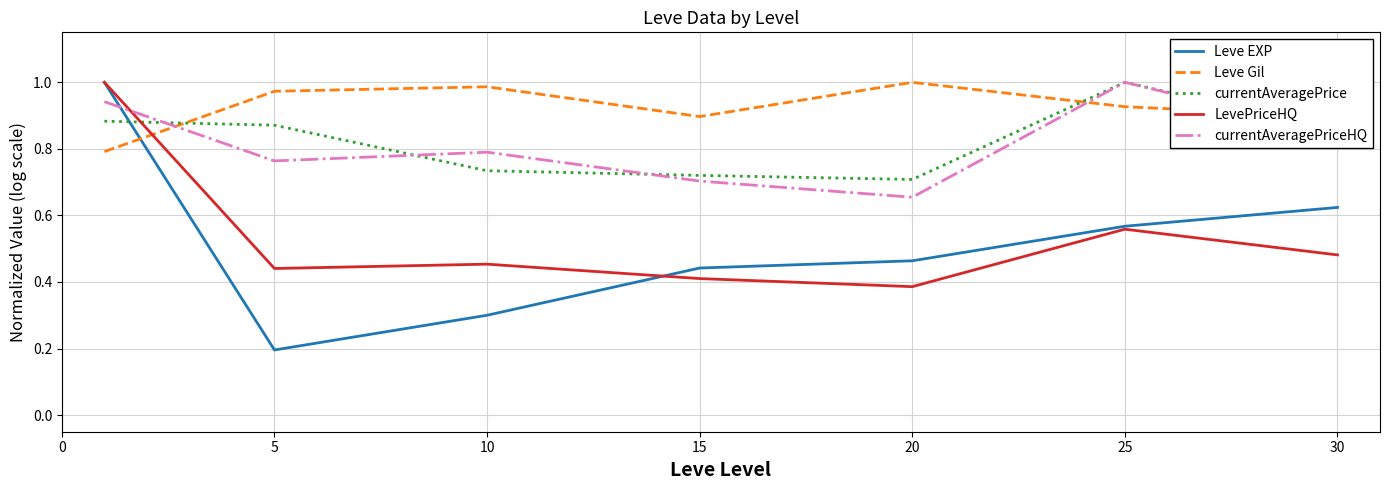

True or false: currentAveragePriceHQ and LevePriceHQ intersect in this chart.

True